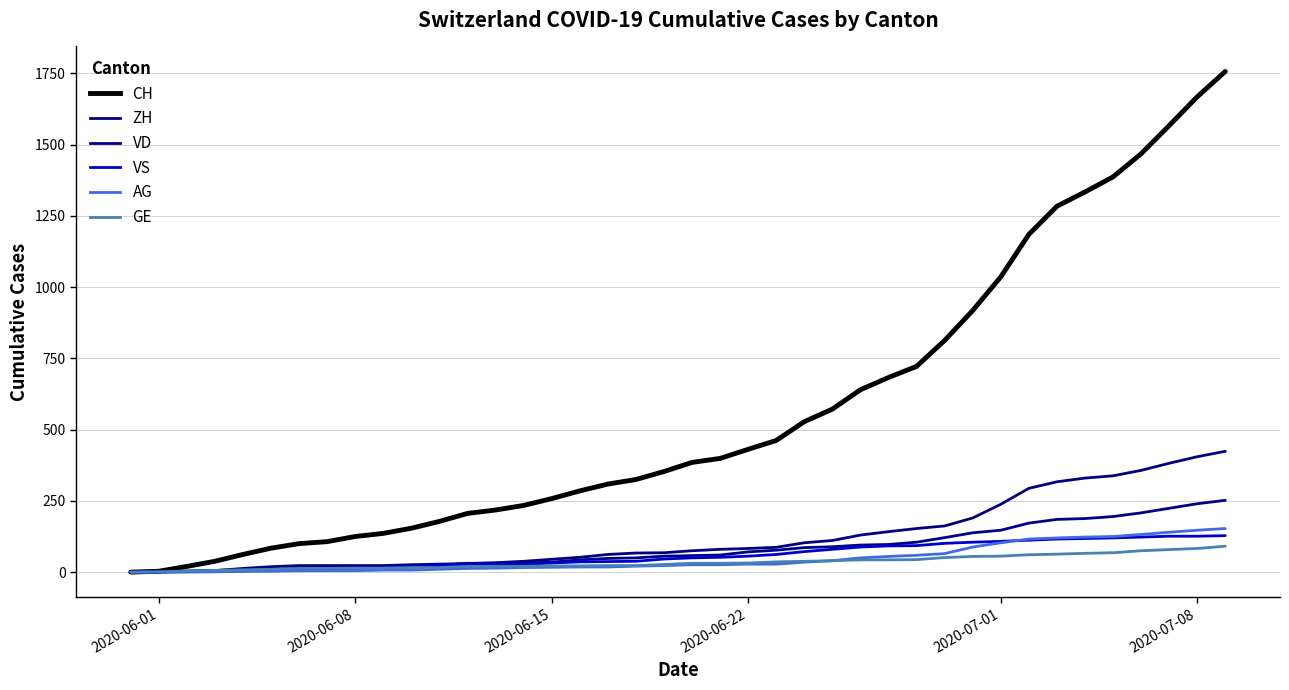

True or false: ZH and CH intersect in this chart.

False